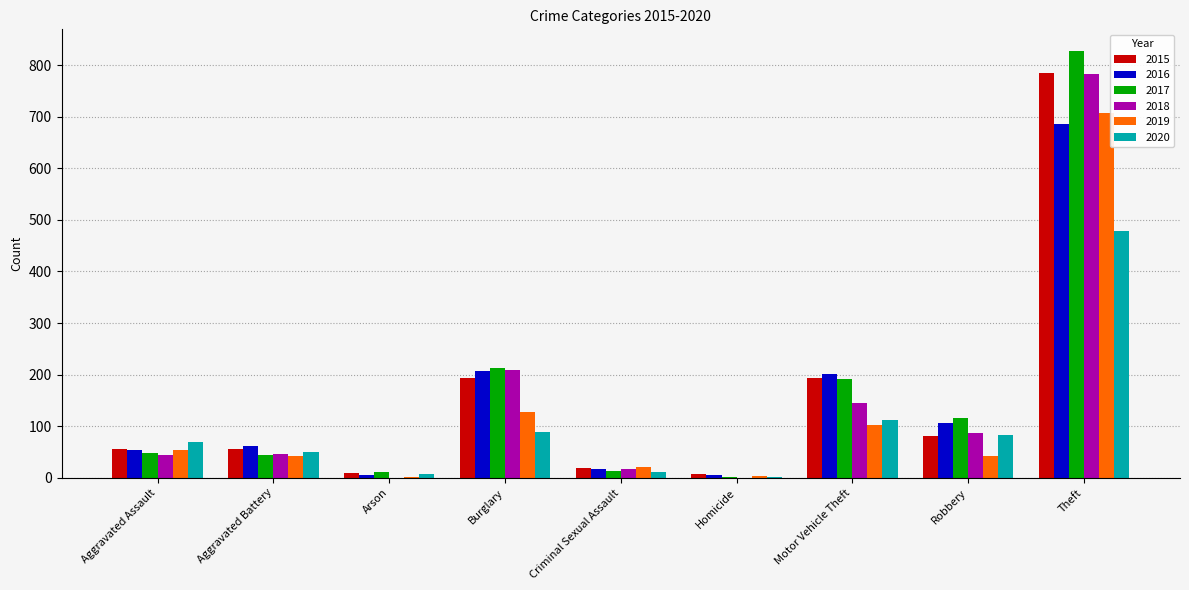

The 2019 series shows 24 at Motor Vehicle Theft. True or false?

False